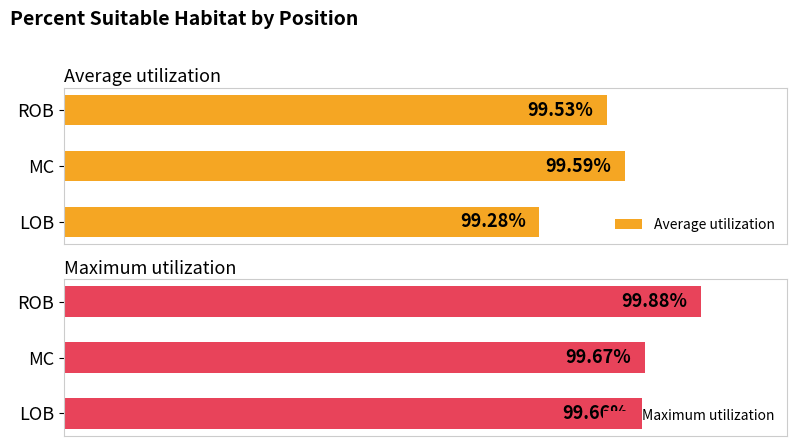

Which series has the widest spread of values?

Average utilization